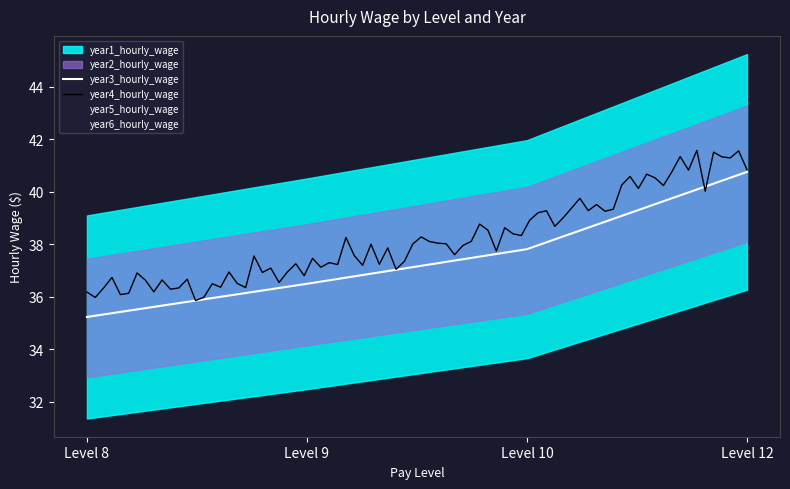

Rank the series at Level 10 from lowest to highest value.

year1_hourly_wage, year2_hourly_wage, year3_hourly_wage, year4_hourly_wage, year5_hourly_wage, year6_hourly_wage